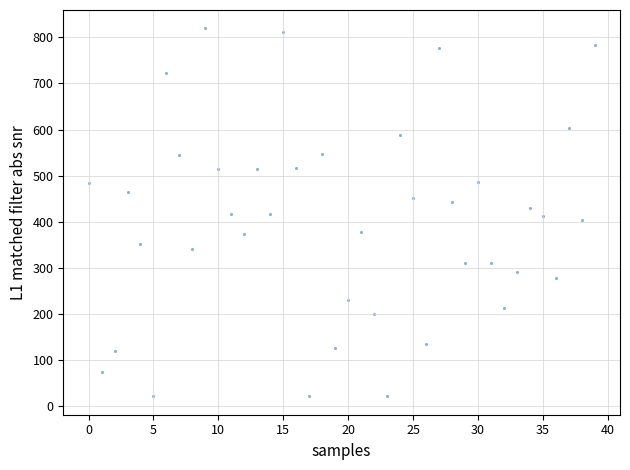

What is the range of Y values (max minus min)?

797.3